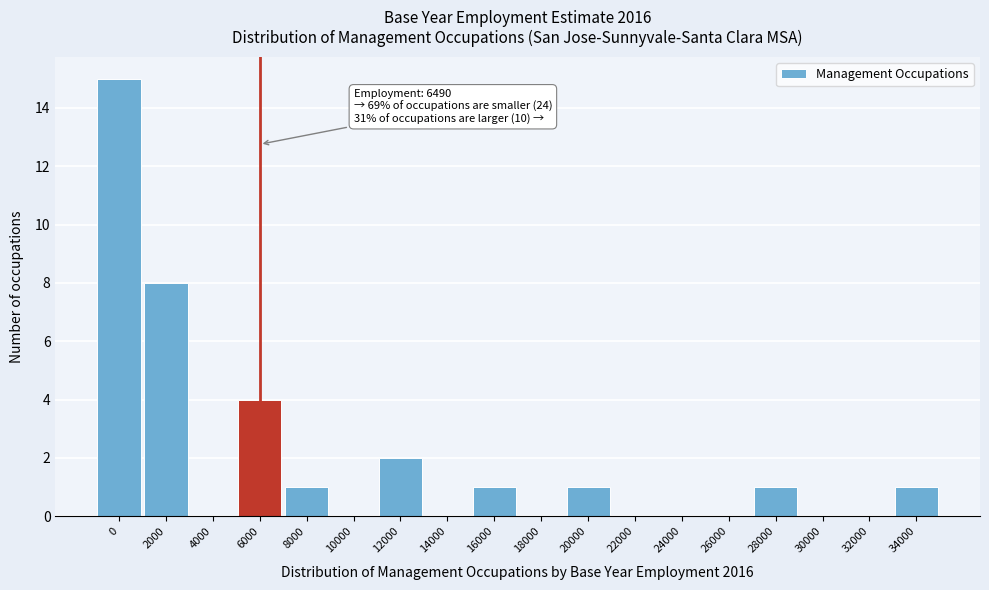

Reading left to right, list all the values displayed in this chart.

0=15	2000=8	4000=0	6000=4	8000=1	10000=0	12000=2	14000=0	16000=1	18000=0	20000=1	22000=0	24000=0	26000=0	28000=1	30000=0	32000=0	34000=1